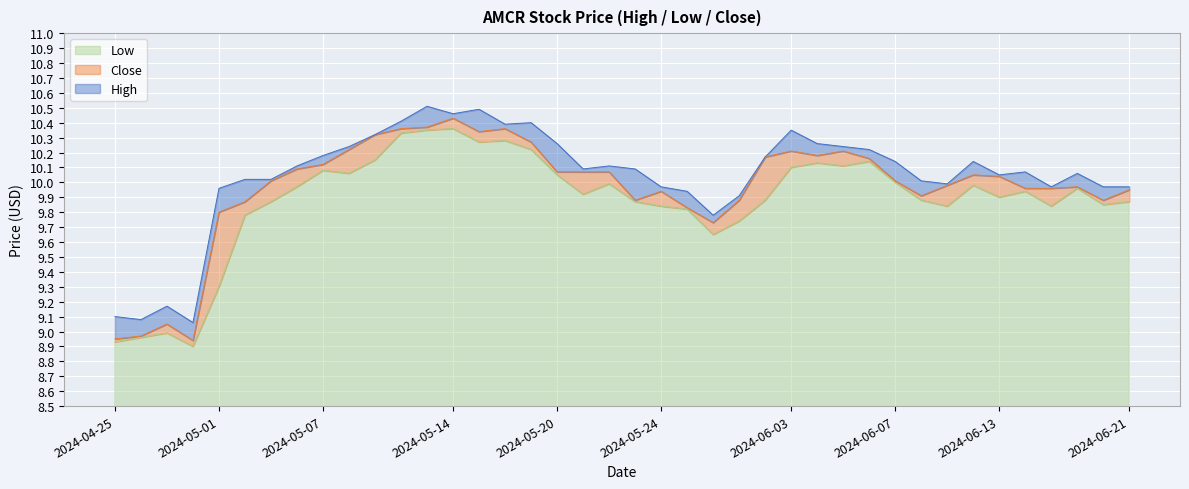

Between 2024-04-26 and 2024-05-02, which series saw the biggest shift?

High